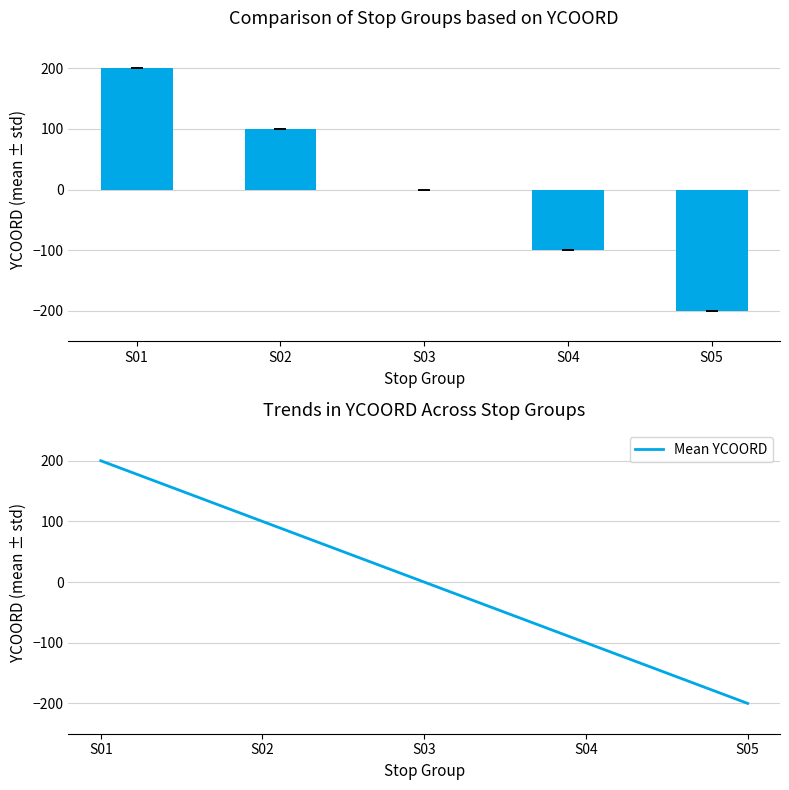

At how many categories does at least one series exceed -44?

3